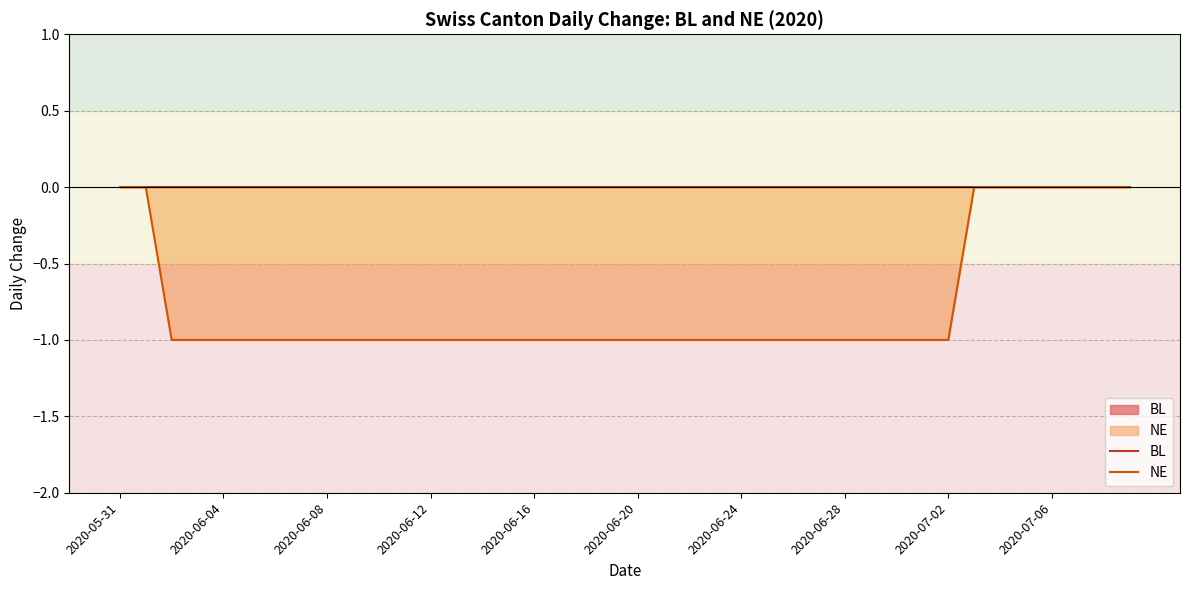

The value of NE at 2020-06-20 is -1. True or false?

True